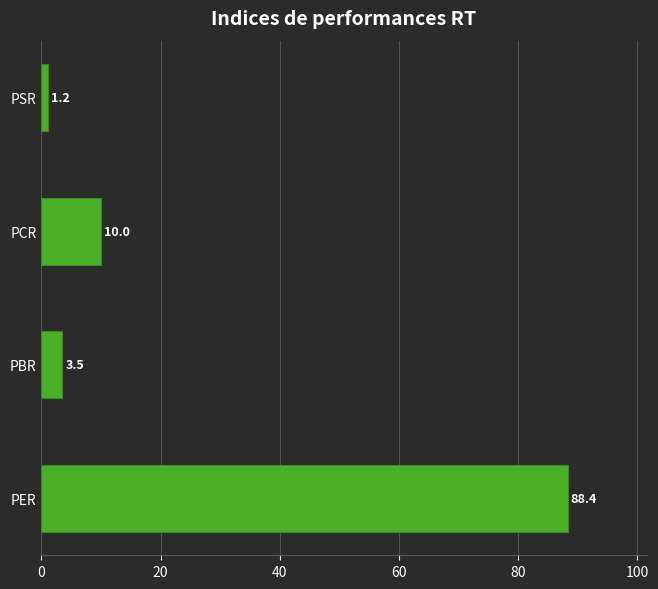

Which label corresponds to the smallest value in the chart?

PSR